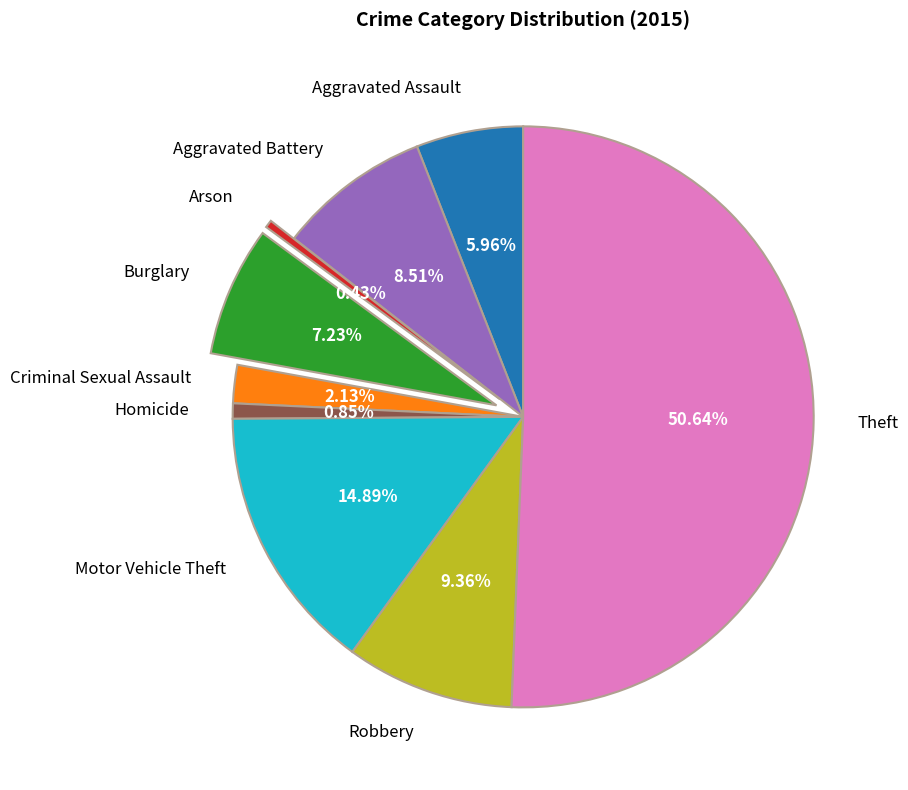

What percentage is NOT represented by Theft?

49.4%